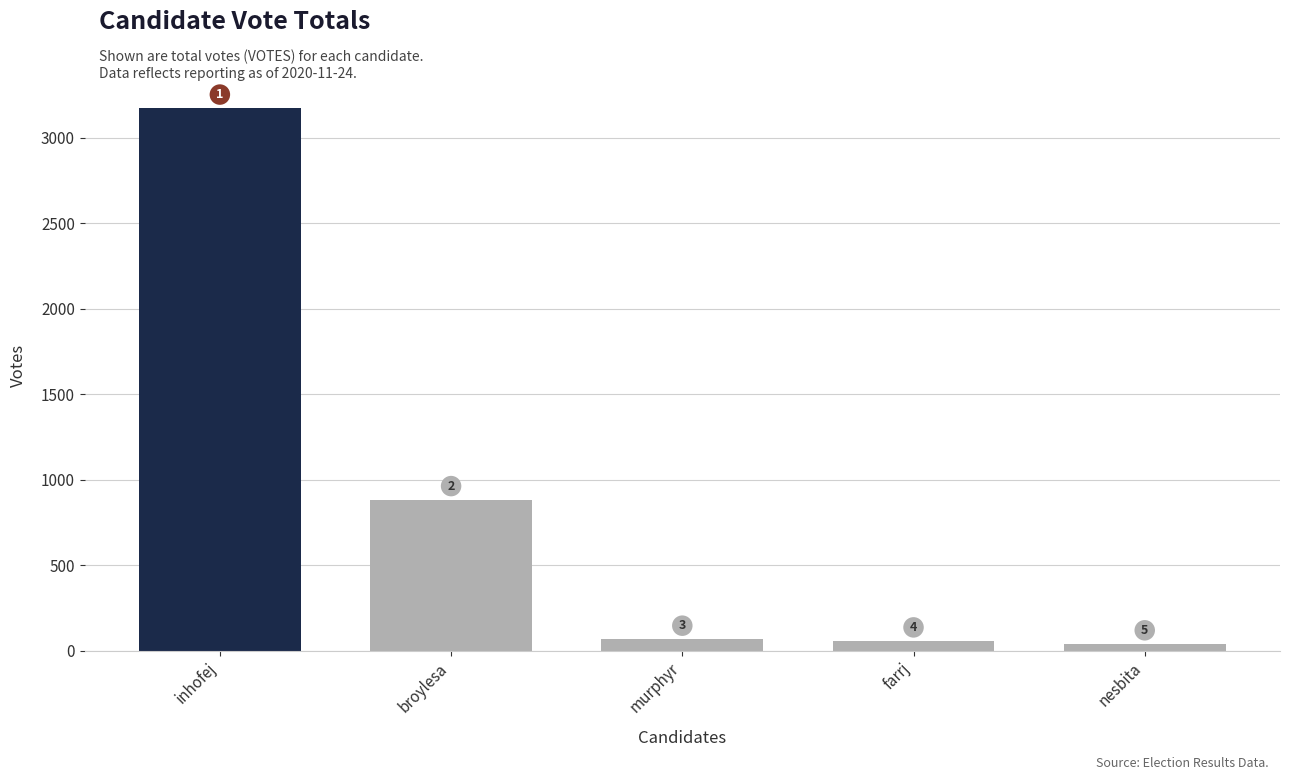

Reading left to right, what are all the values shown in this chart?

inhofej=3172	broylesa=883	murphyr=67	farrj=57	nesbita=40